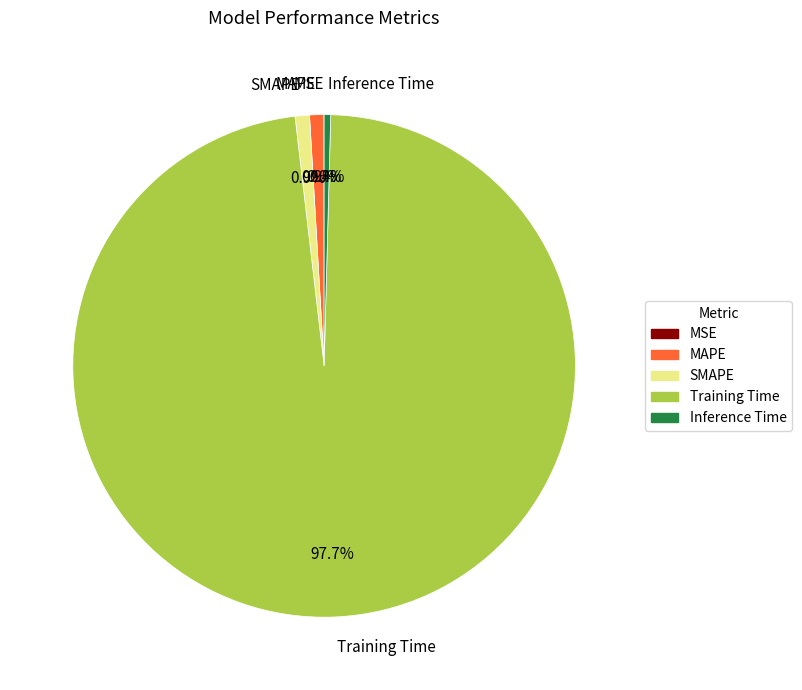

Which has a higher value, Training Time or SMAPE?

Training Time